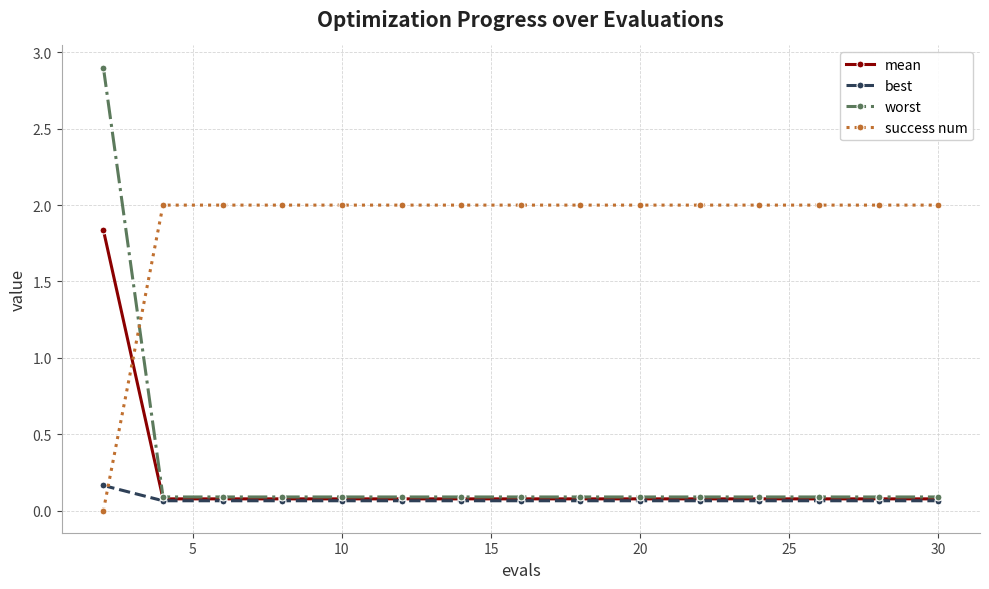

Which series has the largest range (max minus min)?

worst